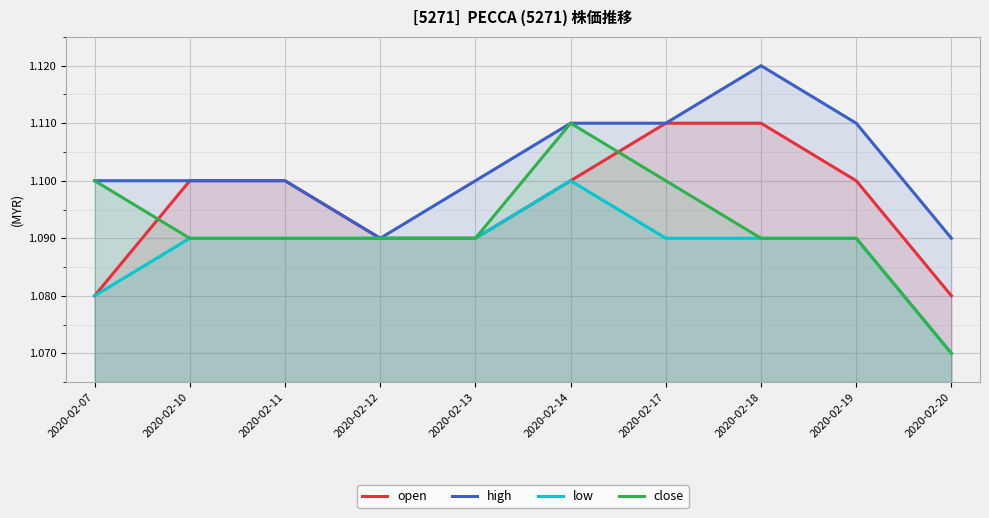

How many lines are shown in the chart?

4